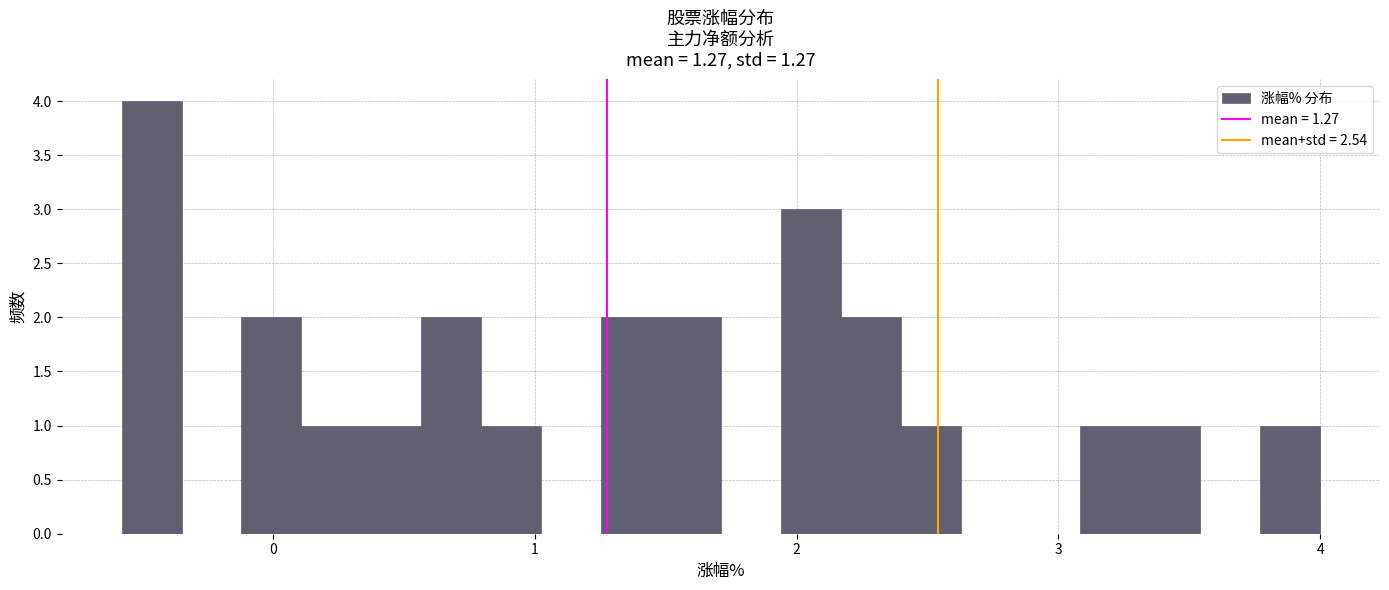

Around what value on the x-axis is the tallest bar? Give the approximate position of its centre, as read against the axis.

-0.5